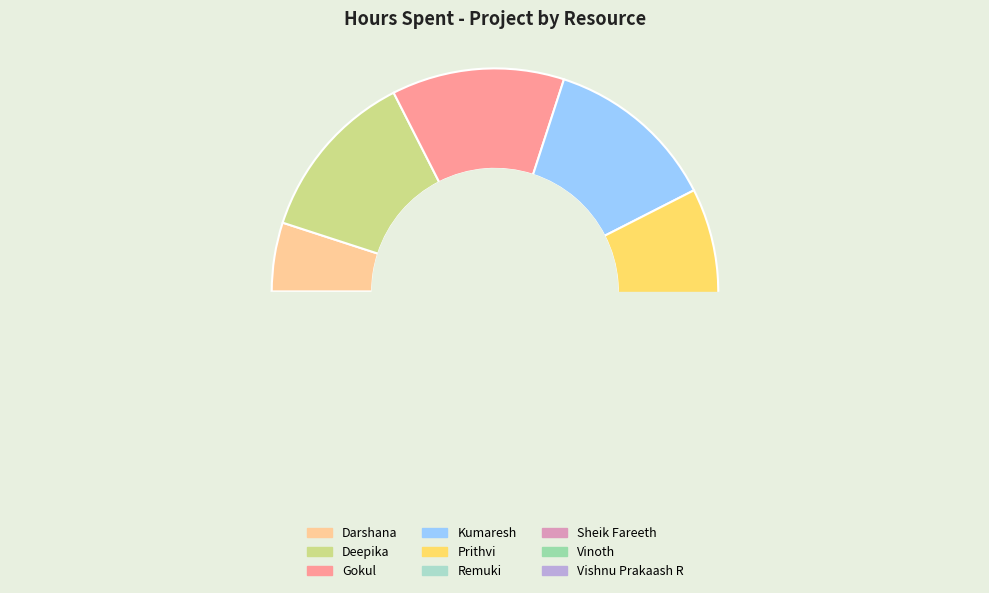

Is there any slice that represents more than half of the pie?

No